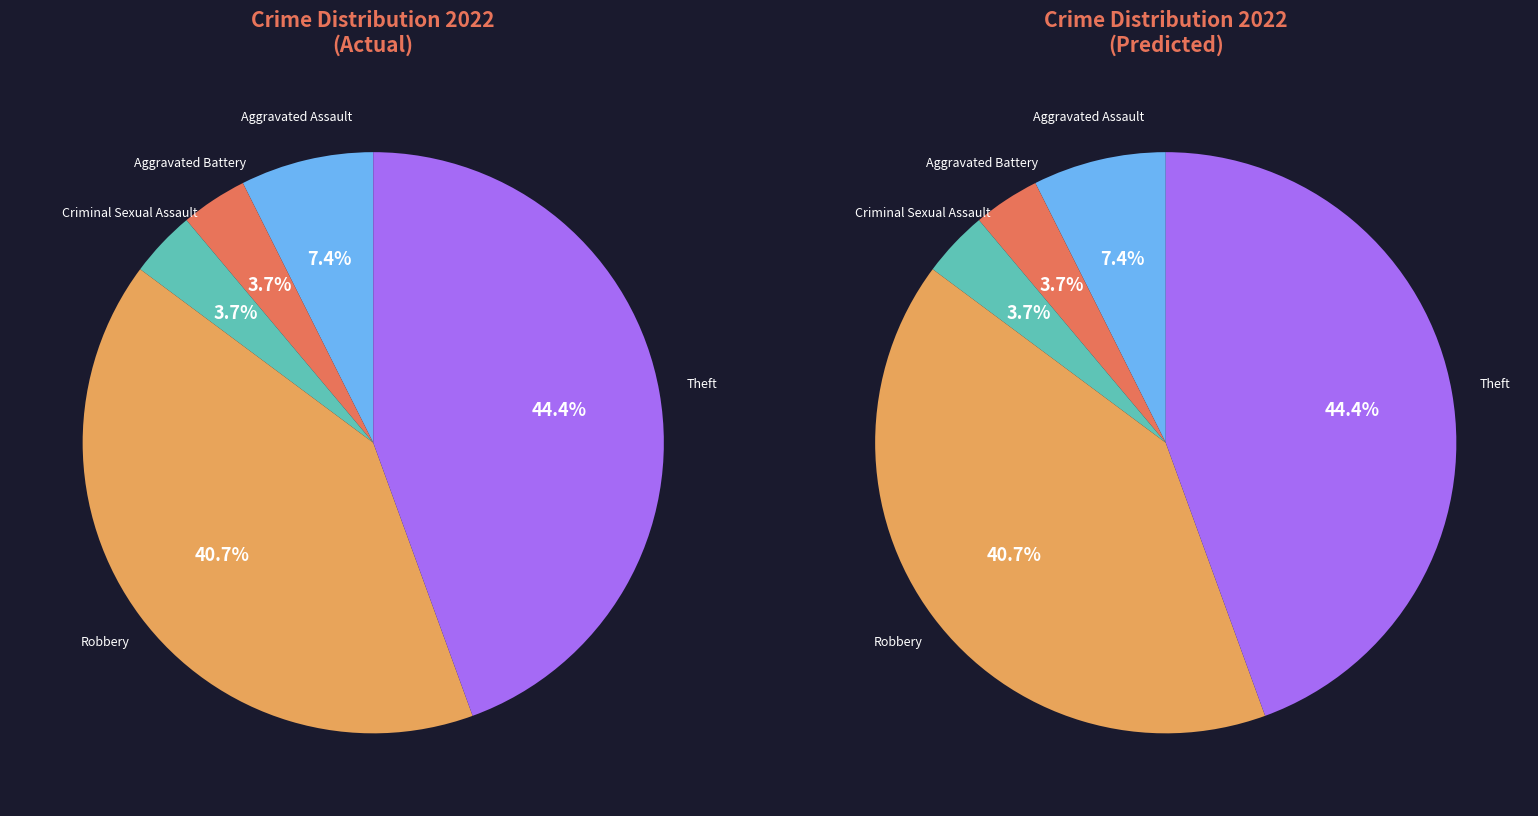

Is it true that Robbery is 29% of the pie?

False